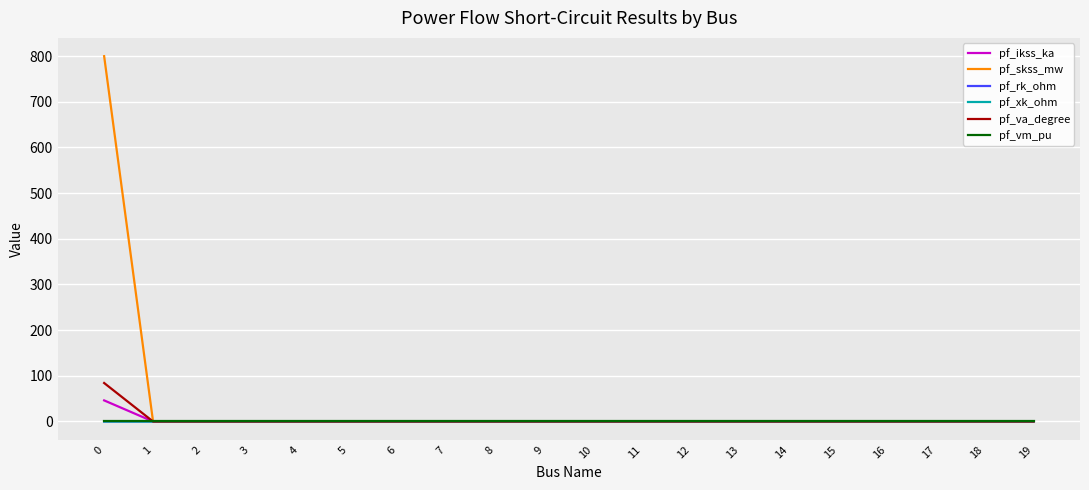

What is the difference between the highest and lowest values at 0?

800.0